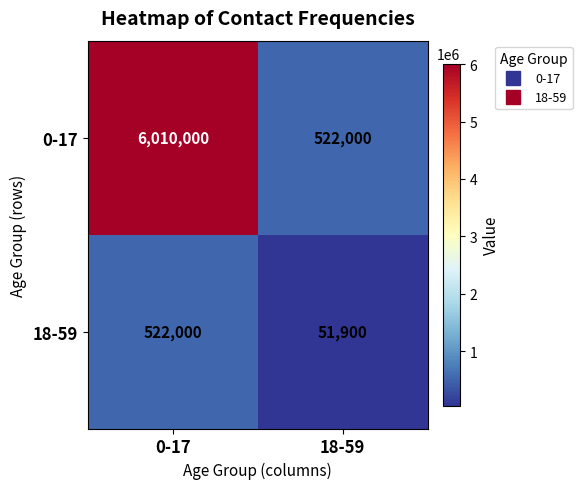

Reading right to left, transcribe all the data shown in this chart.

0-17: 18-59=522000	0-17=6010000
18-59: 18-59=51900	0-17=522000